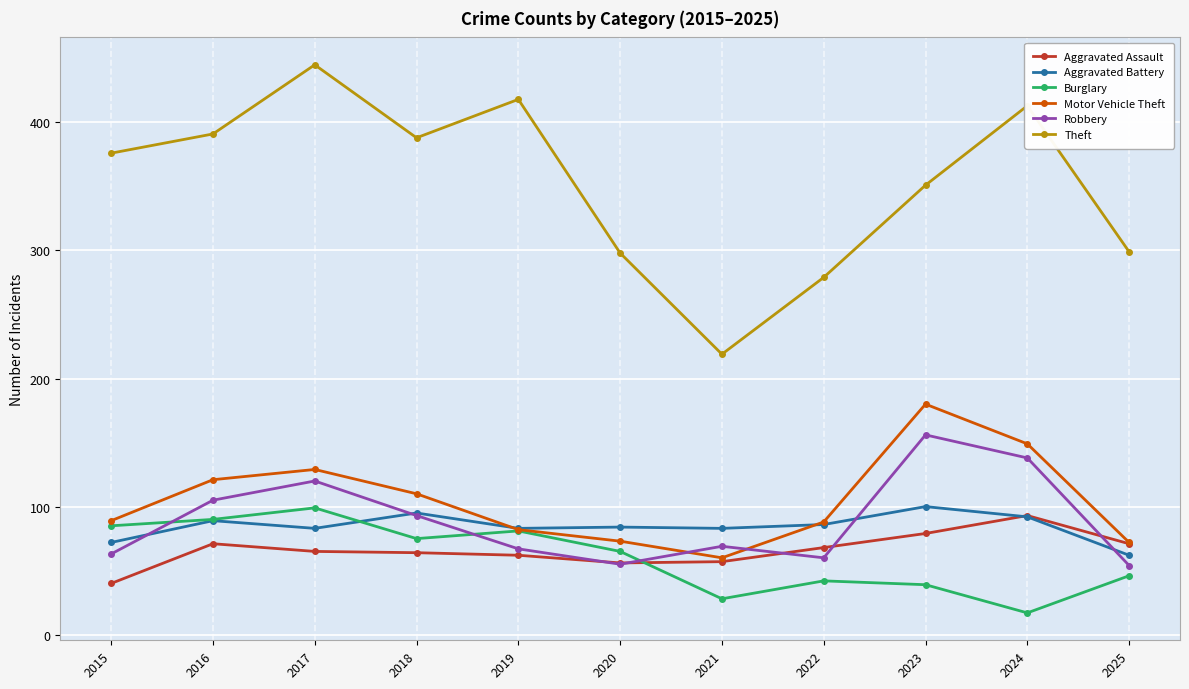

Which series ends up on top after the final intersection of Robbery and Burglary?

Robbery